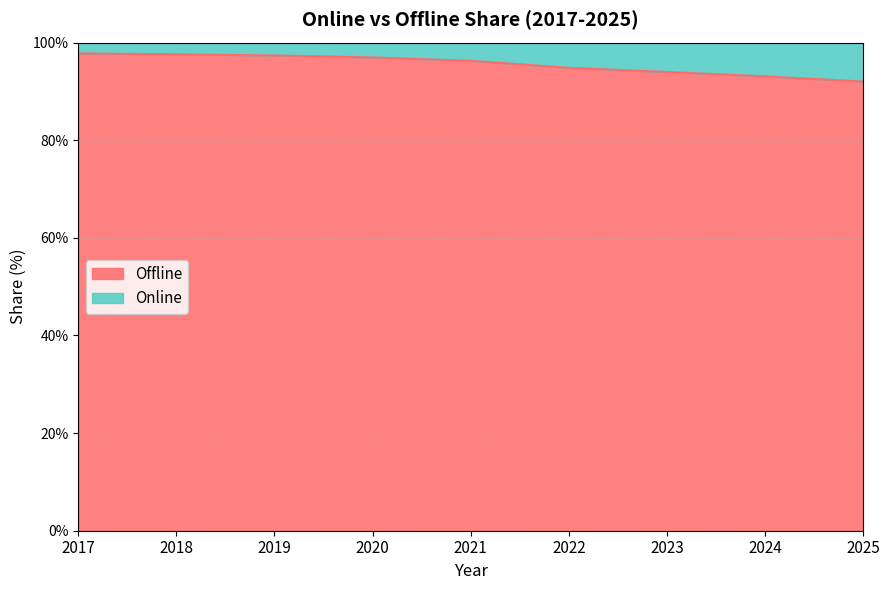

List the labels in order of value, smallest first.

2025, 2024, 2023, 2022, 2021, 2020, 2019, 2018, 2017